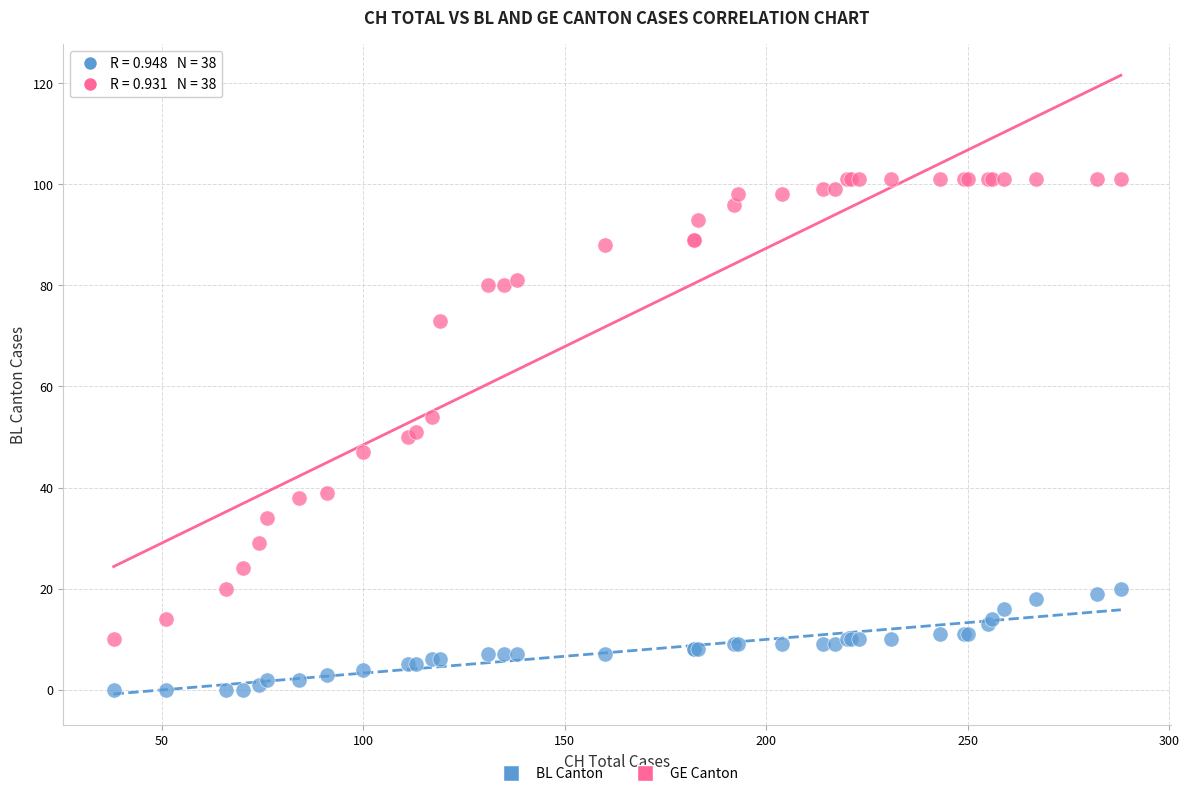

Which series contains the lowest Y value?

BL Canton